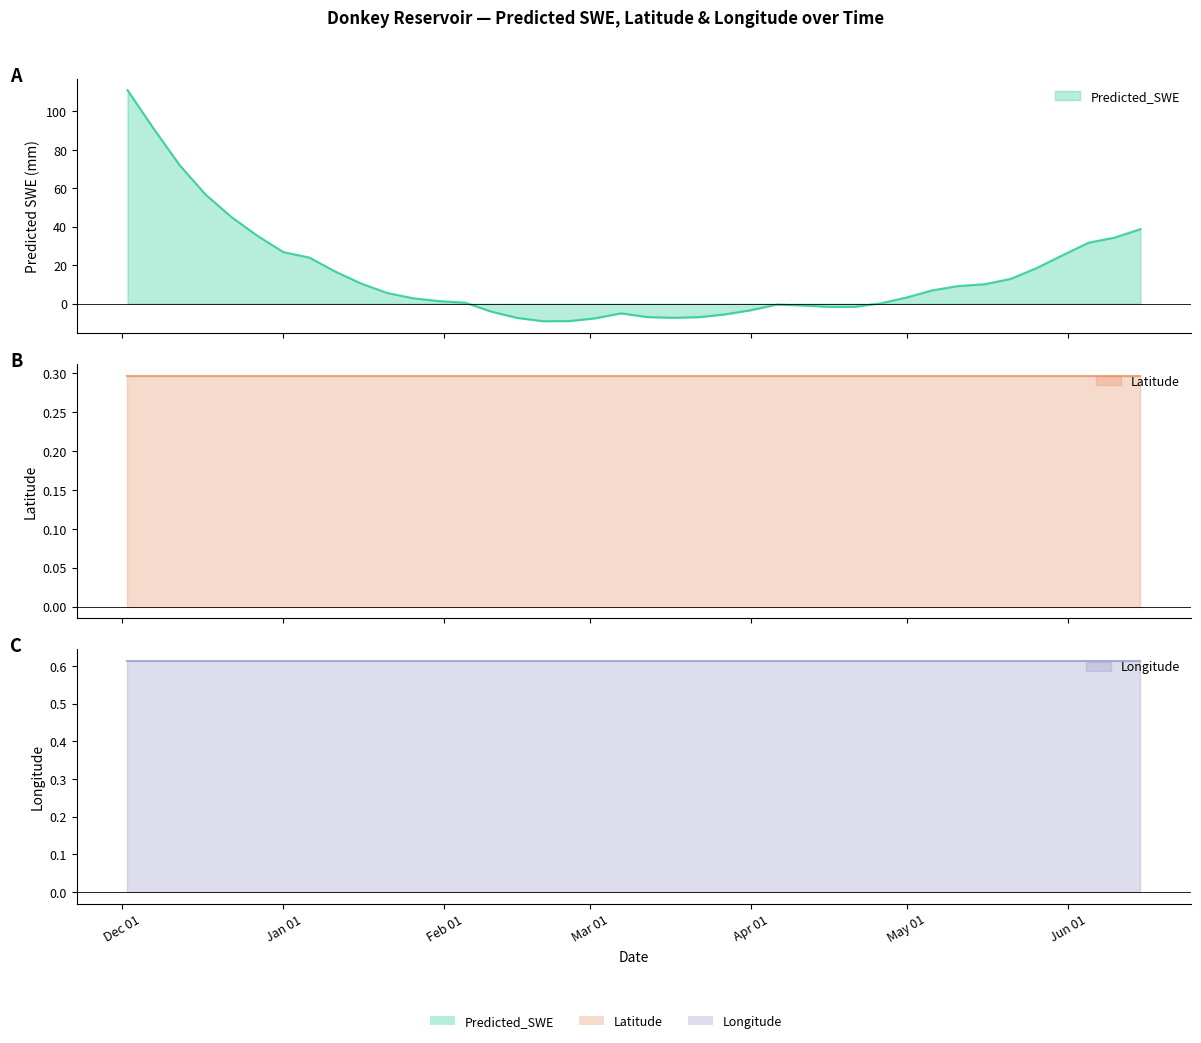

Reading right to left, extract all data points from this chart.

Predicted_SWE: 39=38.7	38=34.3	37=31.7	36=25.2	35=18.5	34=12.8	33=10.1	32=9.2	31=7.0	30=3.2	29=0.2	28=-1.7	27=-1.7	26=-1.0	25=-0.5	24=-3.4	23=-5.6	22=-7.0	21=-7.4	20=-7.0	19=-5.0	18=-7.7	17=-9.1	16=-9.1	15=-7.4	14=-4.1	13=0.5	12=1.3	11=2.8	10=5.6	9=10.4	8=16.7	7=24.0	6=26.8	5=35.3	4=45.1	3=56.8	2=72.1	1=91.1	0=111.0
Latitude: 39=0.3	38=0.3	37=0.3	36=0.3	35=0.3	34=0.3	33=0.3	32=0.3	31=0.3	30=0.3	29=0.3	28=0.3	27=0.3	26=0.3	25=0.3	24=0.3	23=0.3	22=0.3	21=0.3	20=0.3	19=0.3	18=0.3	17=0.3	16=0.3	15=0.3	14=0.3	13=0.3	12=0.3	11=0.3	10=0.3	9=0.3	8=0.3	7=0.3	6=0.3	5=0.3	4=0.3	3=0.3	2=0.3	1=0.3	0=0.3
Longitude: 39=0.6	38=0.6	37=0.6	36=0.6	35=0.6	34=0.6	33=0.6	32=0.6	31=0.6	30=0.6	29=0.6	28=0.6	27=0.6	26=0.6	25=0.6	24=0.6	23=0.6	22=0.6	21=0.6	20=0.6	19=0.6	18=0.6	17=0.6	16=0.6	15=0.6	14=0.6	13=0.6	12=0.6	11=0.6	10=0.6	9=0.6	8=0.6	7=0.6	6=0.6	5=0.6	4=0.6	3=0.6	2=0.6	1=0.6	0=0.6